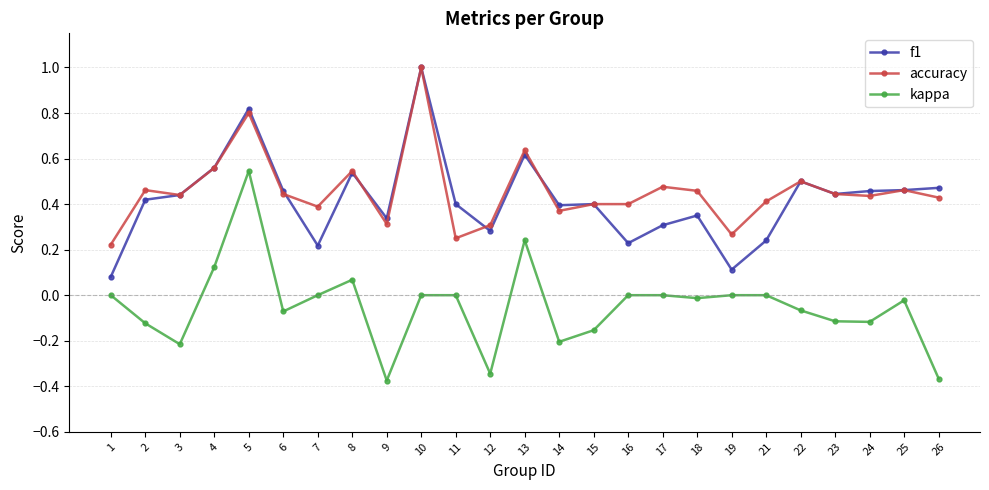

How many accuracy values are between 0 and 1?

25